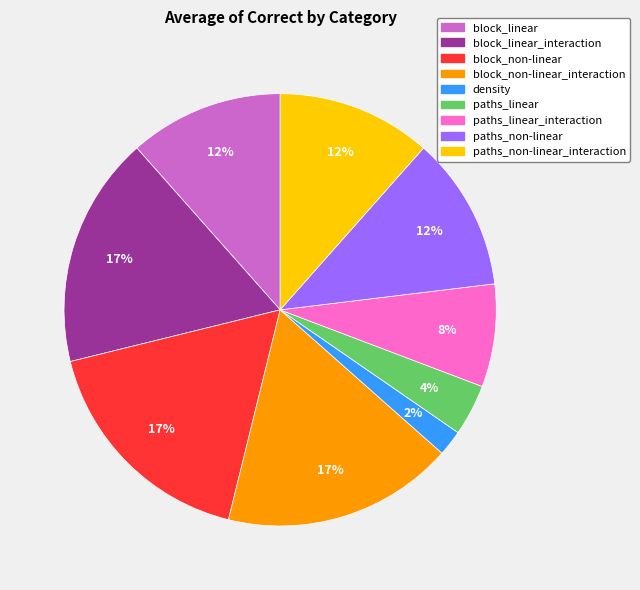

Is there any slice that represents more than half of the pie?

No